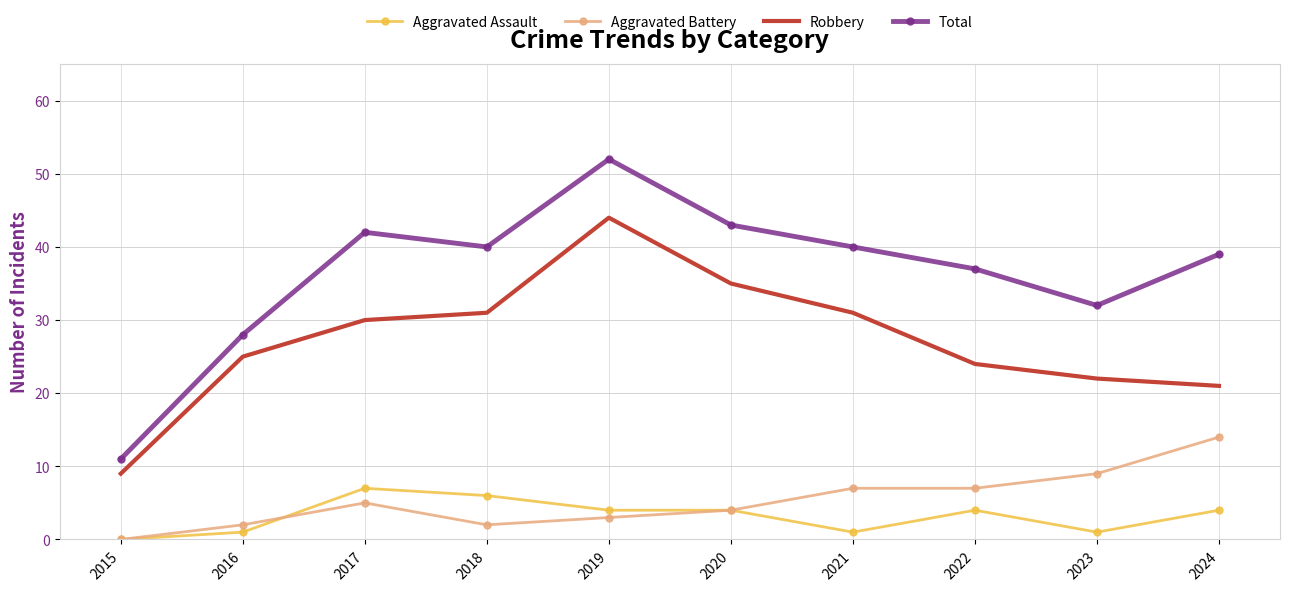

Reading left to right, transcribe all the data shown in this chart.

Aggravated Assault: 2015=0	2016=1	2017=7	2018=6	2019=4	2020=4	2021=1	2022=4	2023=1	2024=4
Aggravated Battery: 2015=0	2016=2	2017=5	2018=2	2019=3	2020=4	2021=7	2022=7	2023=9	2024=14
Robbery: 2015=9	2016=25	2017=30	2018=31	2019=44	2020=35	2021=31	2022=24	2023=22	2024=21
Total: 2015=11	2016=28	2017=42	2018=40	2019=52	2020=43	2021=40	2022=37	2023=32	2024=39